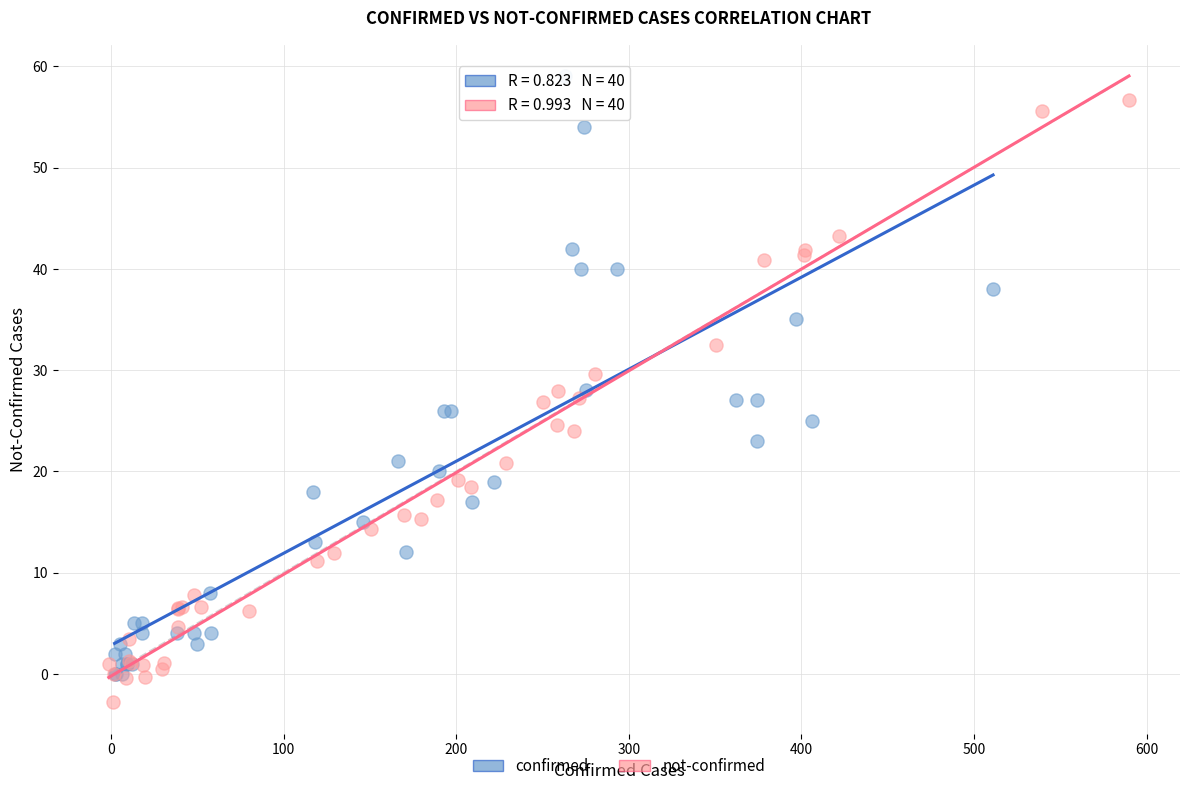

Which series contains the lowest Y value?

not-confirmed